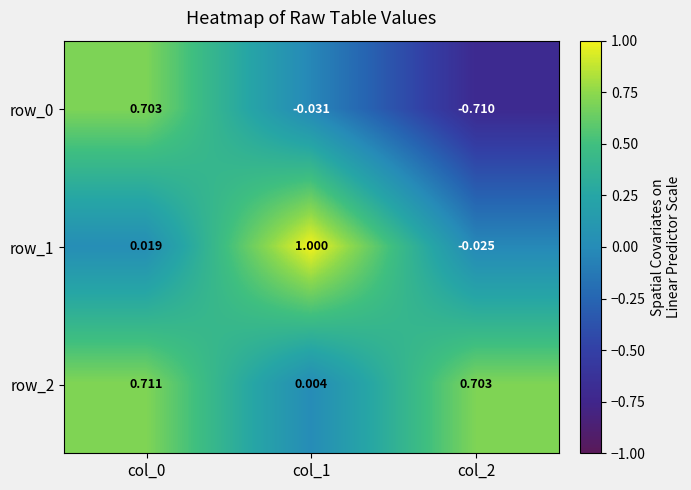

Reading left to right, transcribe all the data shown in this chart.

row_0: 0.7	-0.0	-0.7
row_1: 0.0	1.0	-0.0
row_2: 0.7	0.0	0.7